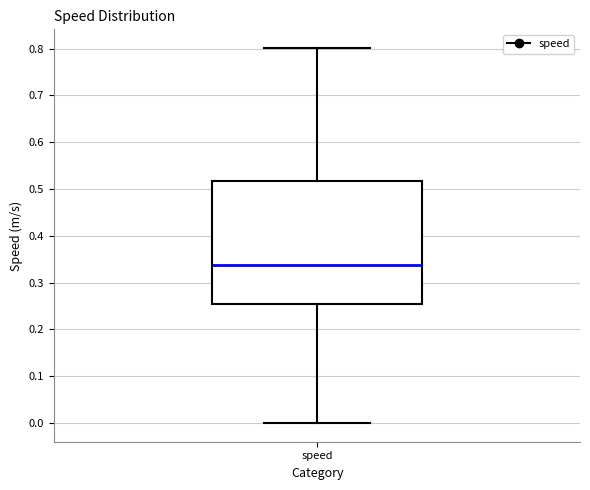

Where does the upper whisker of the box for speed end on the y-axis? The values are not printed on the chart, so give them approximately, as read against the axis.

0.80